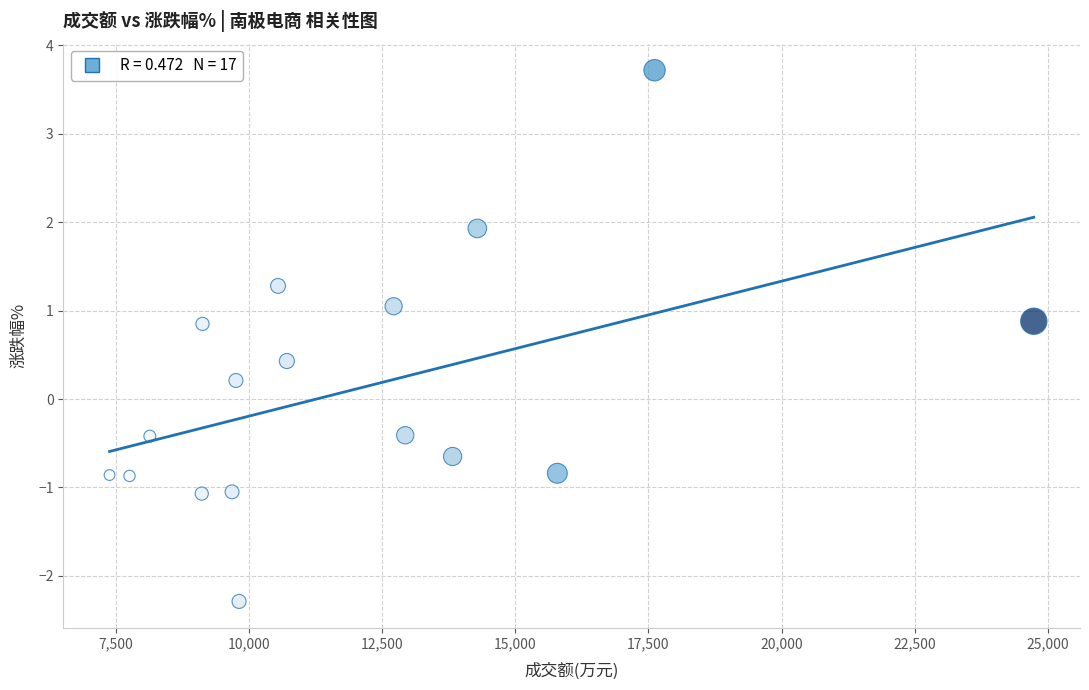

What is the range of Y values (max minus min)?

6.0